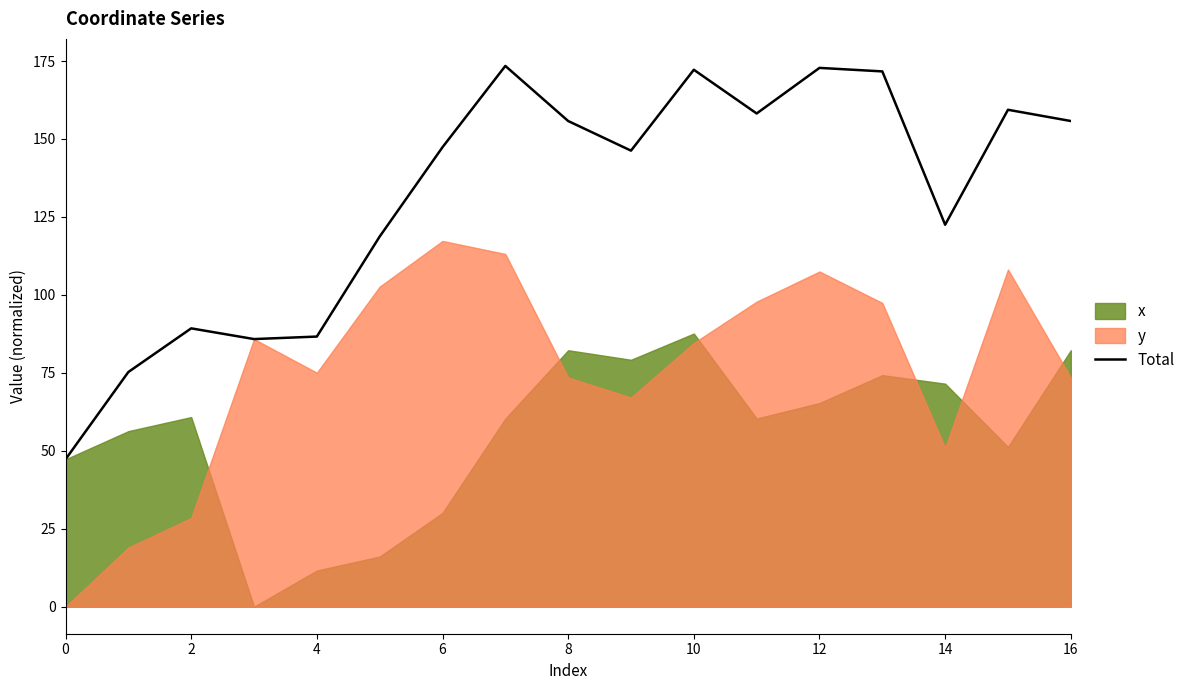

Is it true that Total equals 155.8 at 16?

True